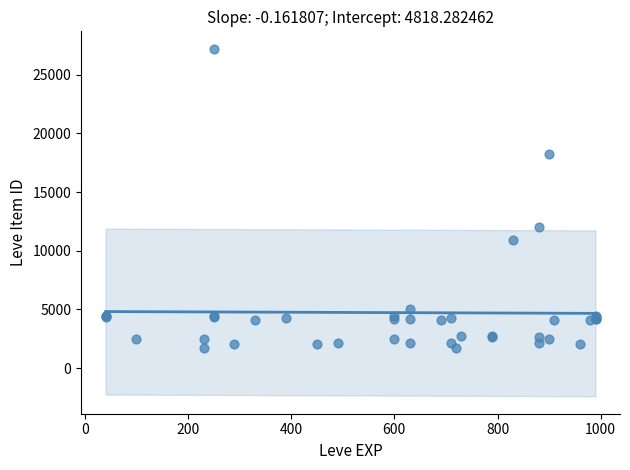

What Y value in the scatter plot is closest to 14448?

12018